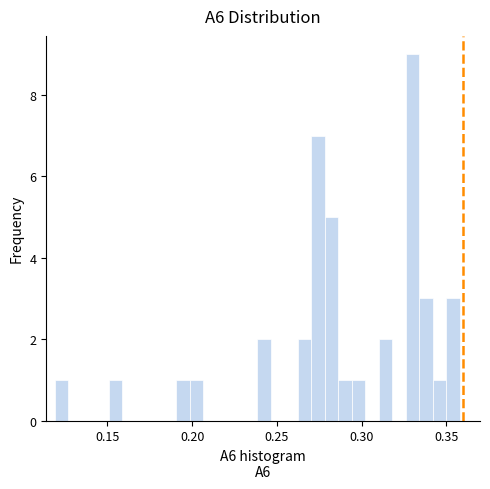

Read against the x-axis, roughly where is the centre of the tallest bar?

0.330